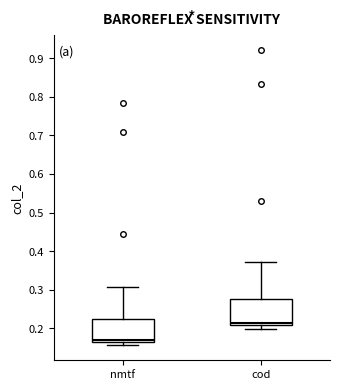

Which box's median line is the highest?

cod